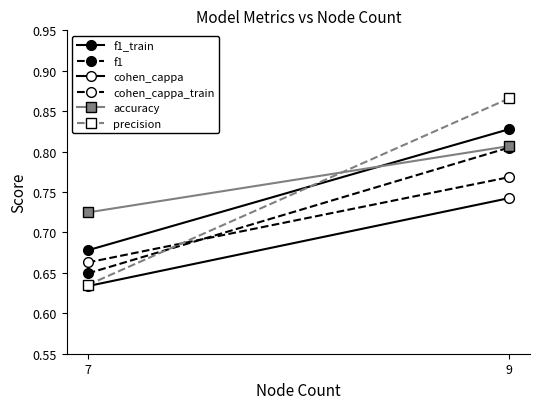

What is the difference between the maximum and minimum values in the f1 series?

0.2